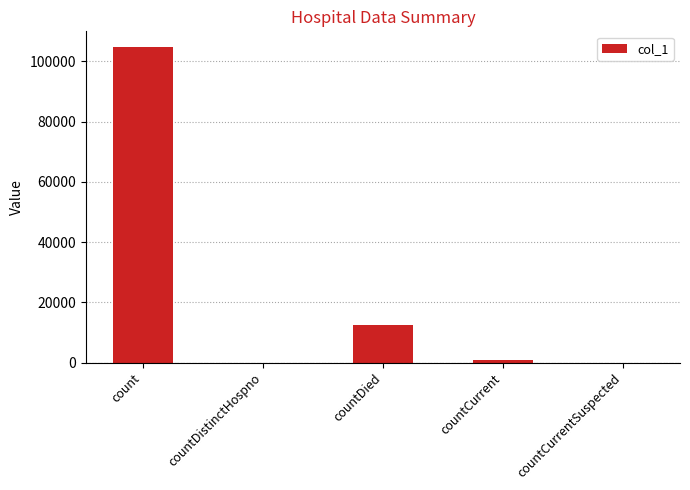

What is the maximum value shown in the chart?

104747